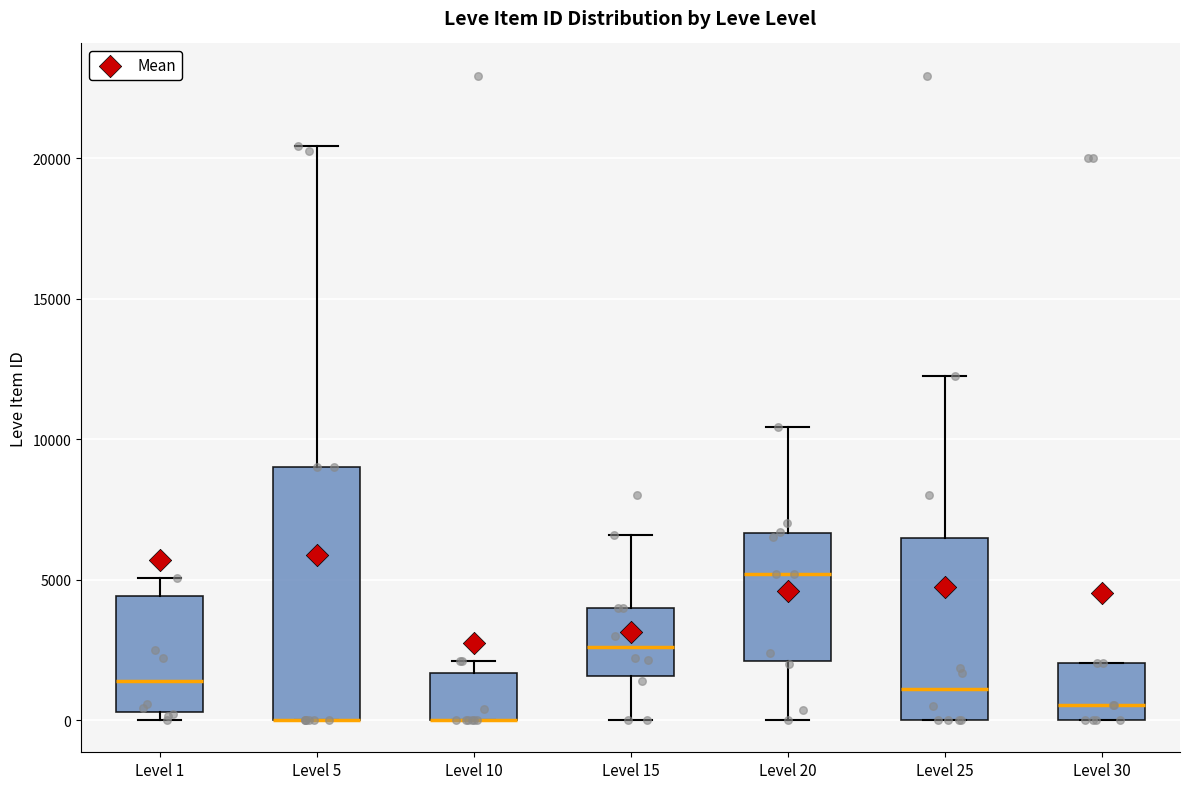

Reading left to right, transcribe this box plot: for each box, give where its median line is, the range the box spans, and where its two whiskers end, as read against the y-axis. The values are not printed on the chart, so give them approximately, as read against the axis.

Level 1: median 1500, box 500 to 4500, whiskers 0 to 5000
Level 5: median 0 (drawn on the box's lower edge), box 0 to 9000, whiskers 0 to 20500
Level 10: median 0 (drawn on the box's lower edge), box 0 to 1500, whiskers 0 to 2000
Level 15: median 2500, box 1500 to 4000, whiskers 0 to 6500
Level 20: median 5000, box 2000 to 6500, whiskers 0 to 10500
Level 25: median 1000, box 0 to 6500, whiskers 0 to 12500
Level 30: median 500, box 0 to 2000, whiskers 0 to 2000